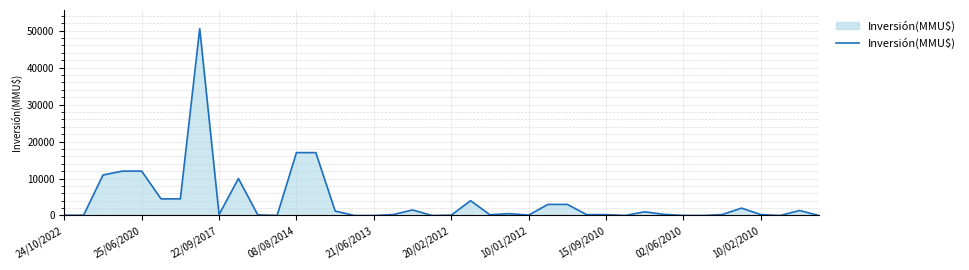

How many points are higher than both their immediate neighbors (excluding endpoints)?

8